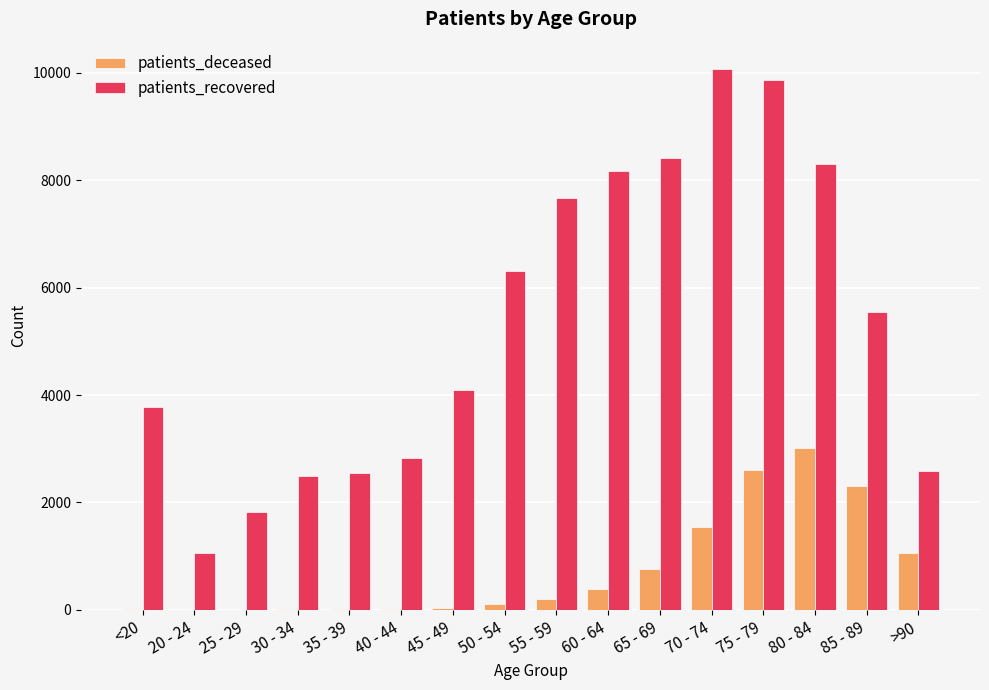

What is the average value of the patients_recovered series?

5349